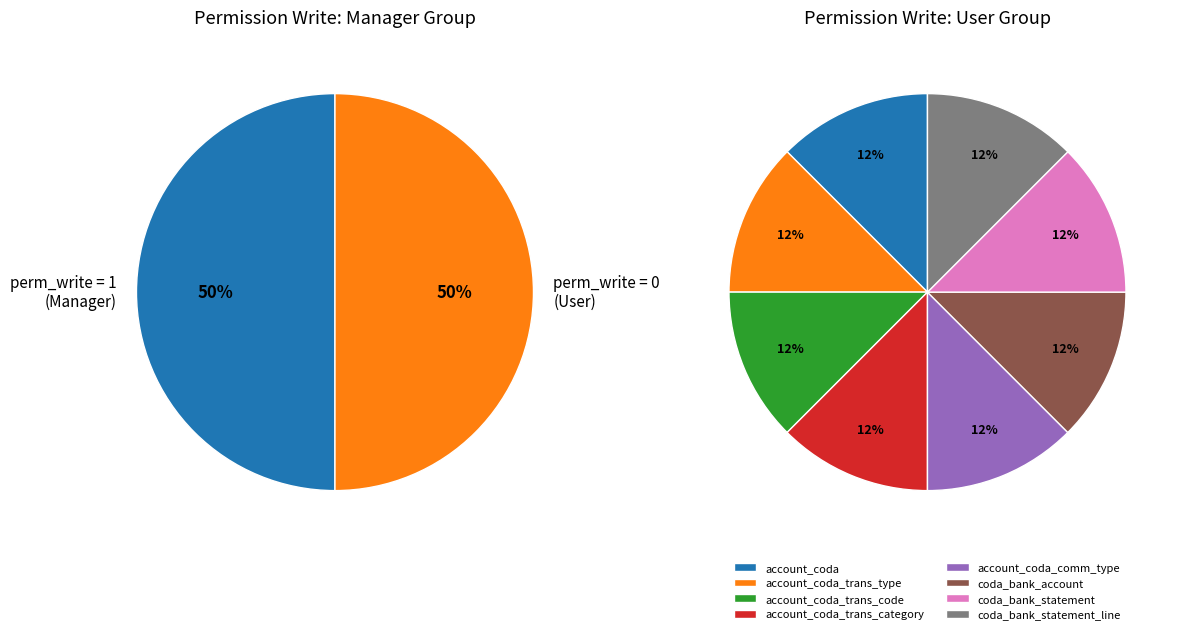

Does model_coda_bank_statement account for over 50% of the chart?

No